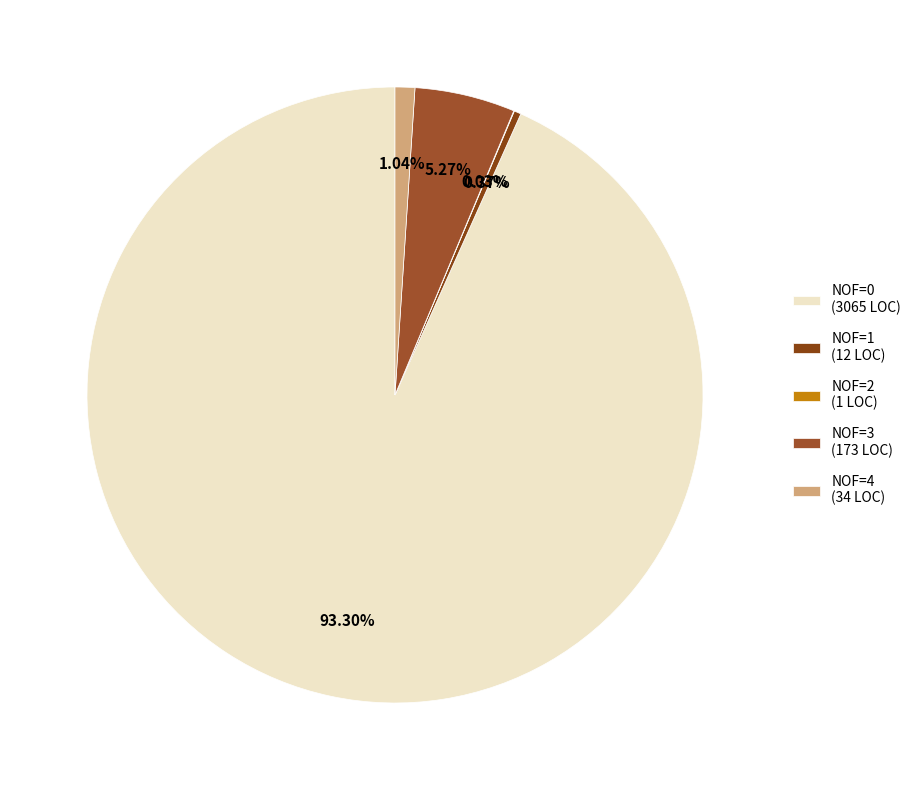

Count the number of slices in the pie.

5